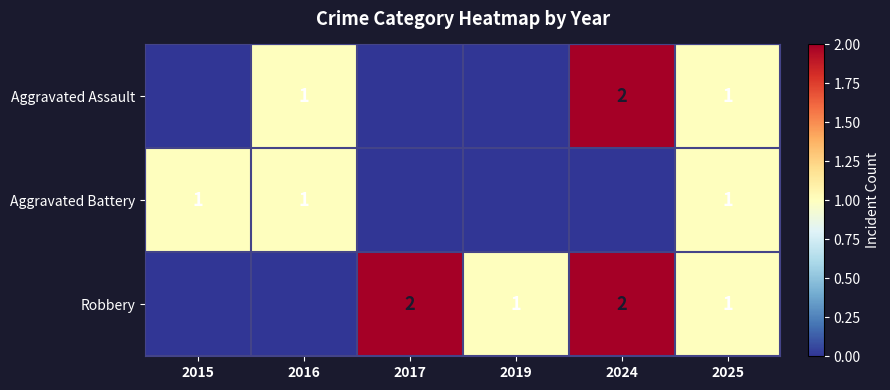

The Aggravated Battery series shows 0 at 2015. True or false?

False